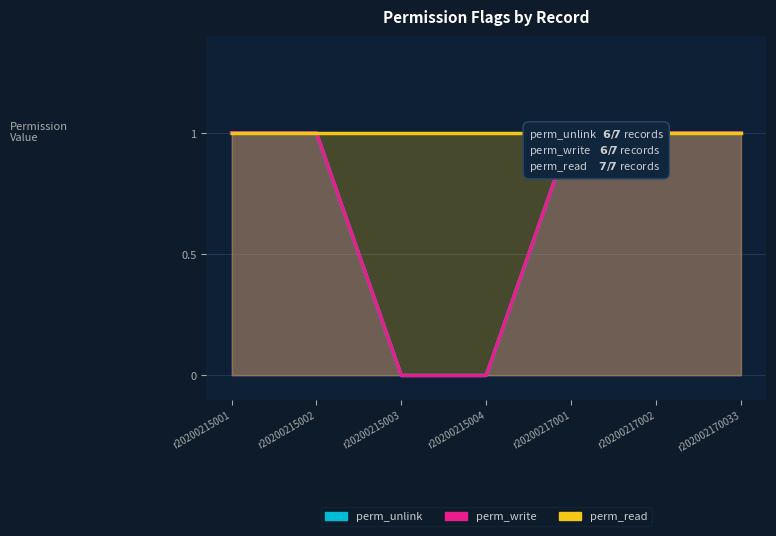

Count the perm_write values in the range 0 to 1.

7